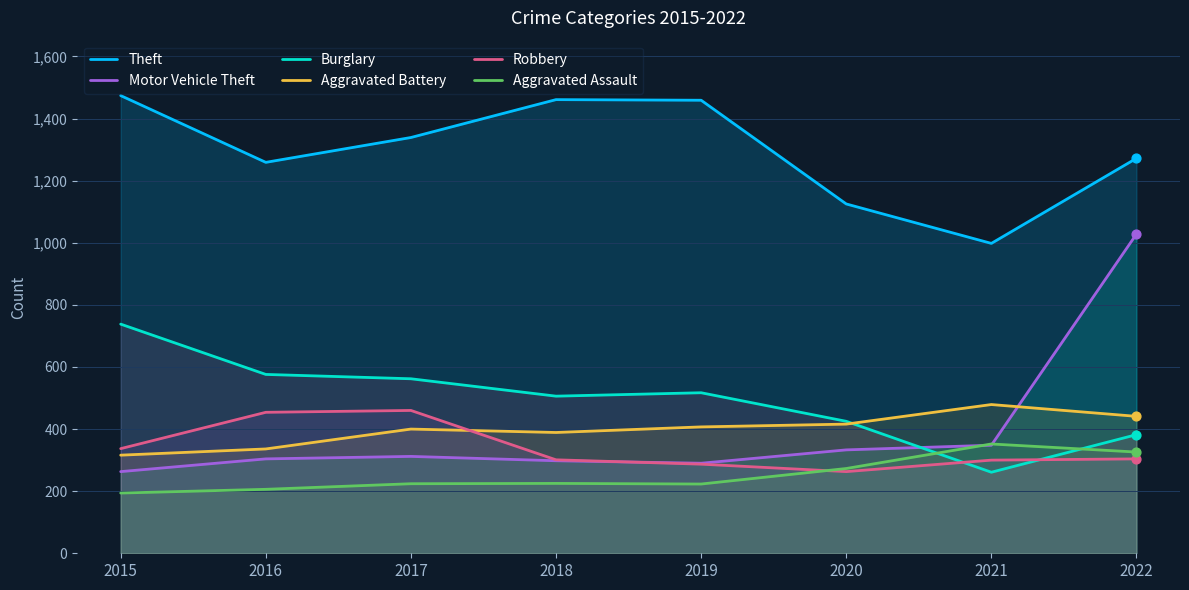

What are all the series names shown in the legend?

Theft, Motor Vehicle Theft, Burglary, Aggravated Battery, Robbery, Aggravated Assault